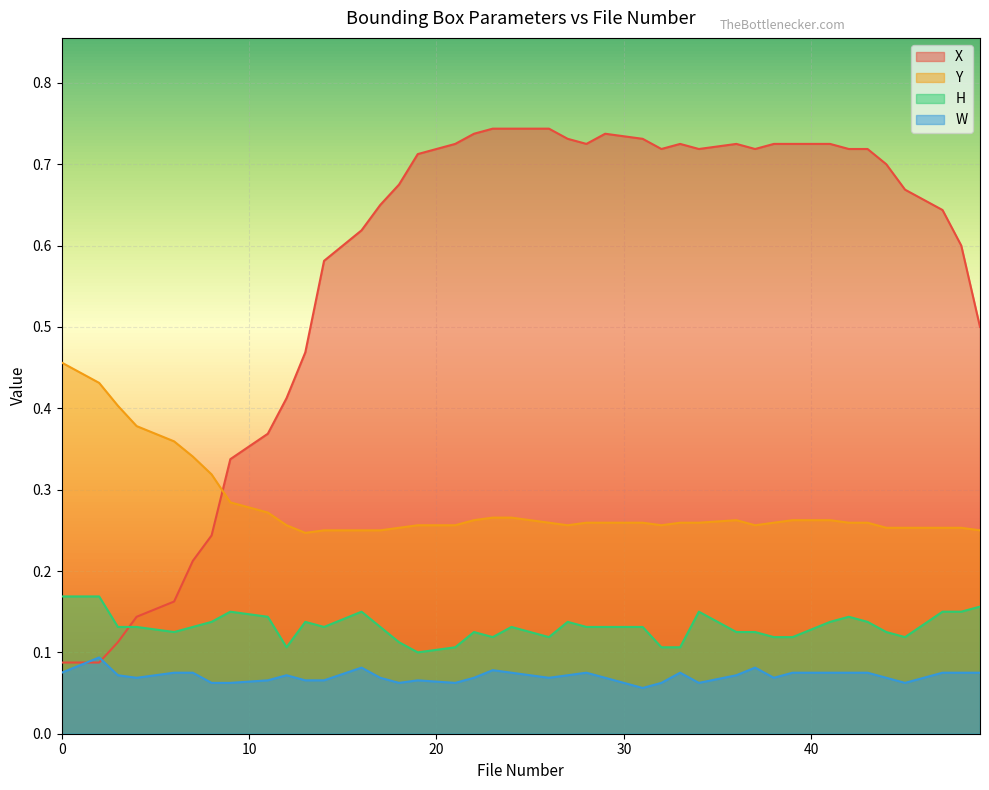

What is the total value across all series at 42?

1.2